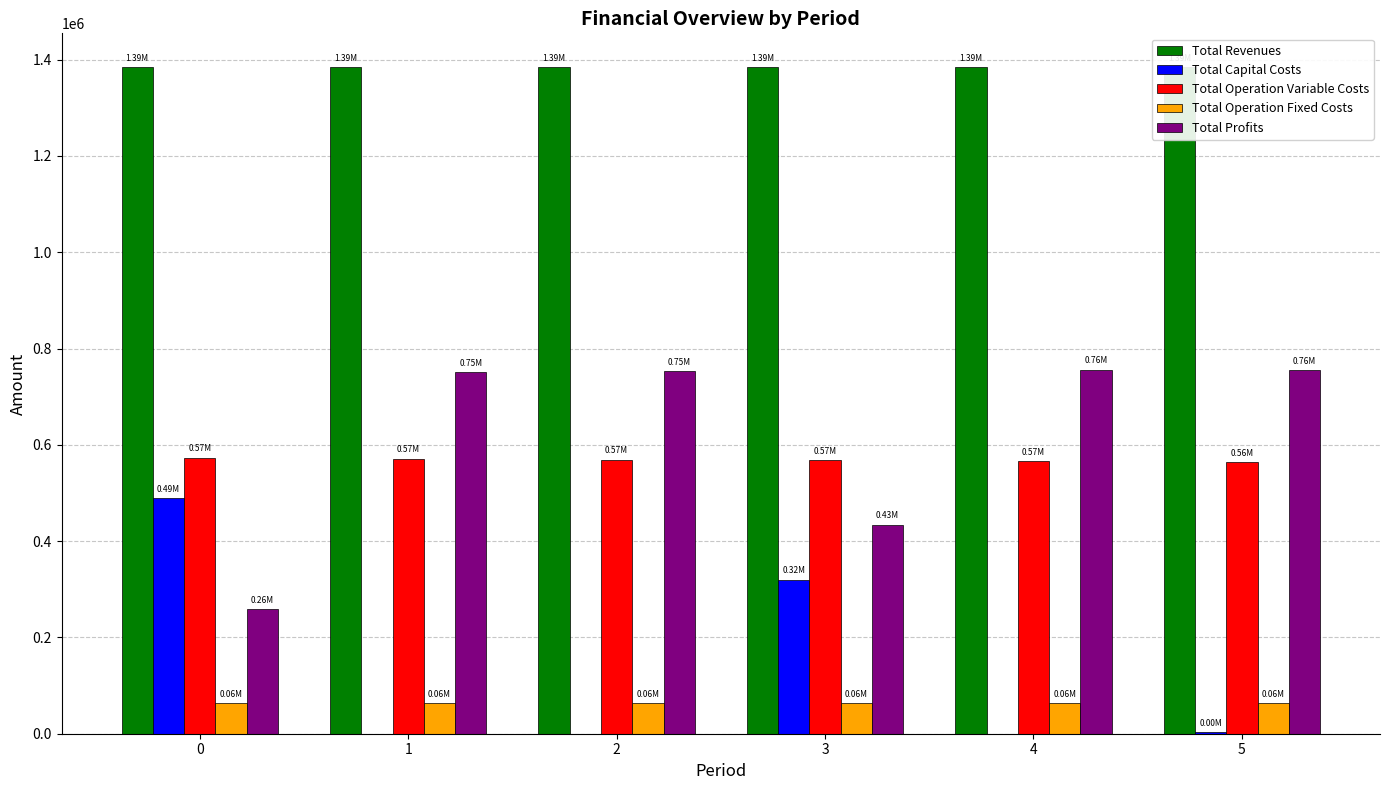

What is the total value across all series at 0?

2770629.5